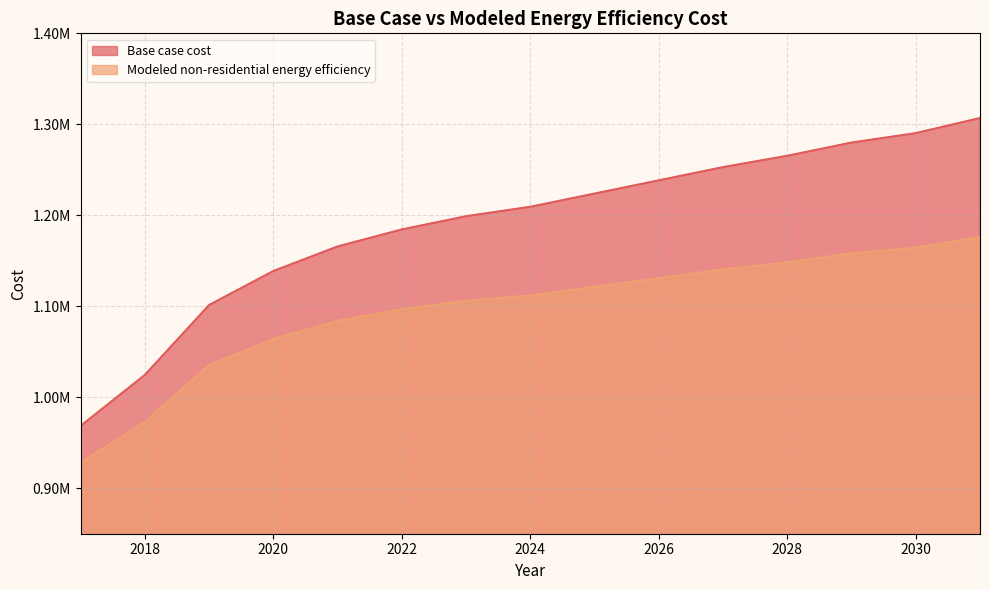

At which category is the sum across all series the highest?

2031